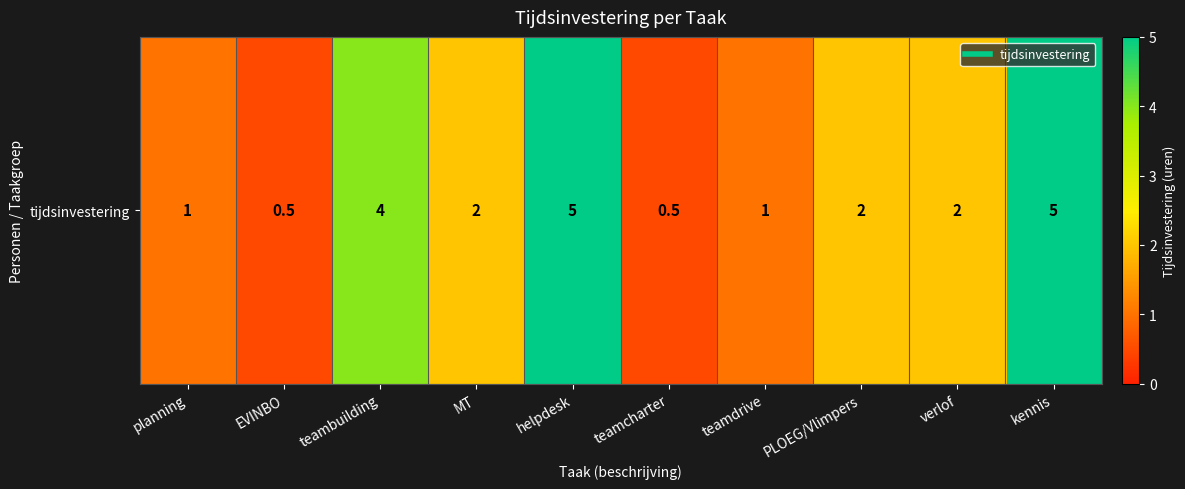

What value does the data have at teamcharter?

0.5